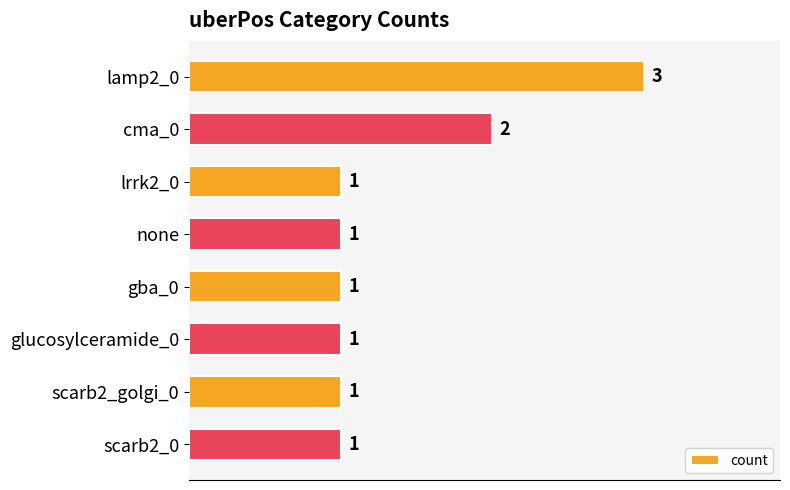

What position from the top is cma_0?

2